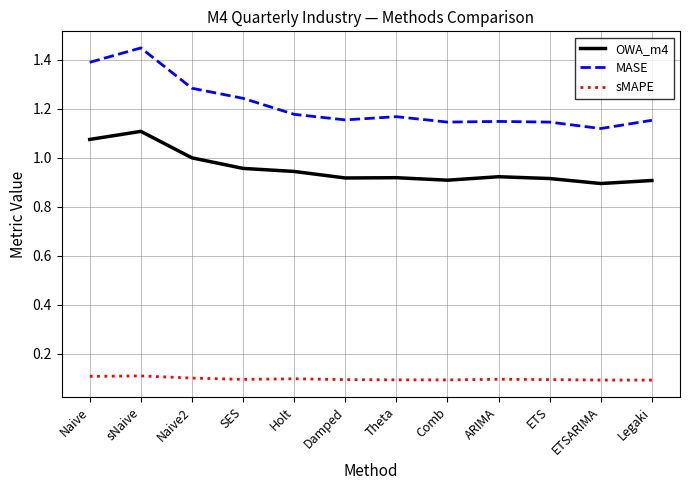

In MASE, how many points are higher than both neighbors (excluding endpoints)?

3